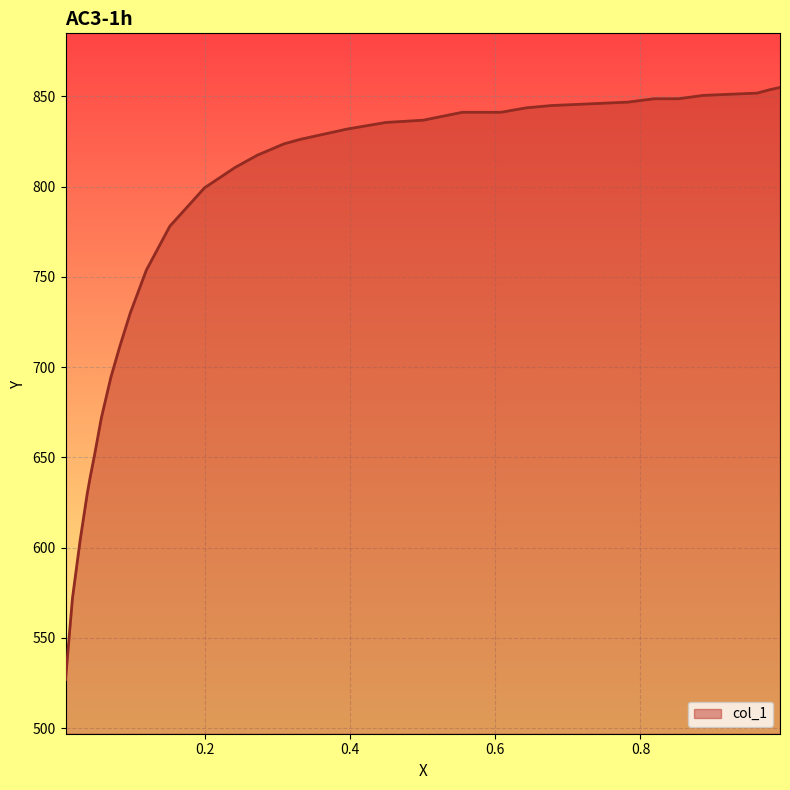

What is the smallest value displayed?

526.9